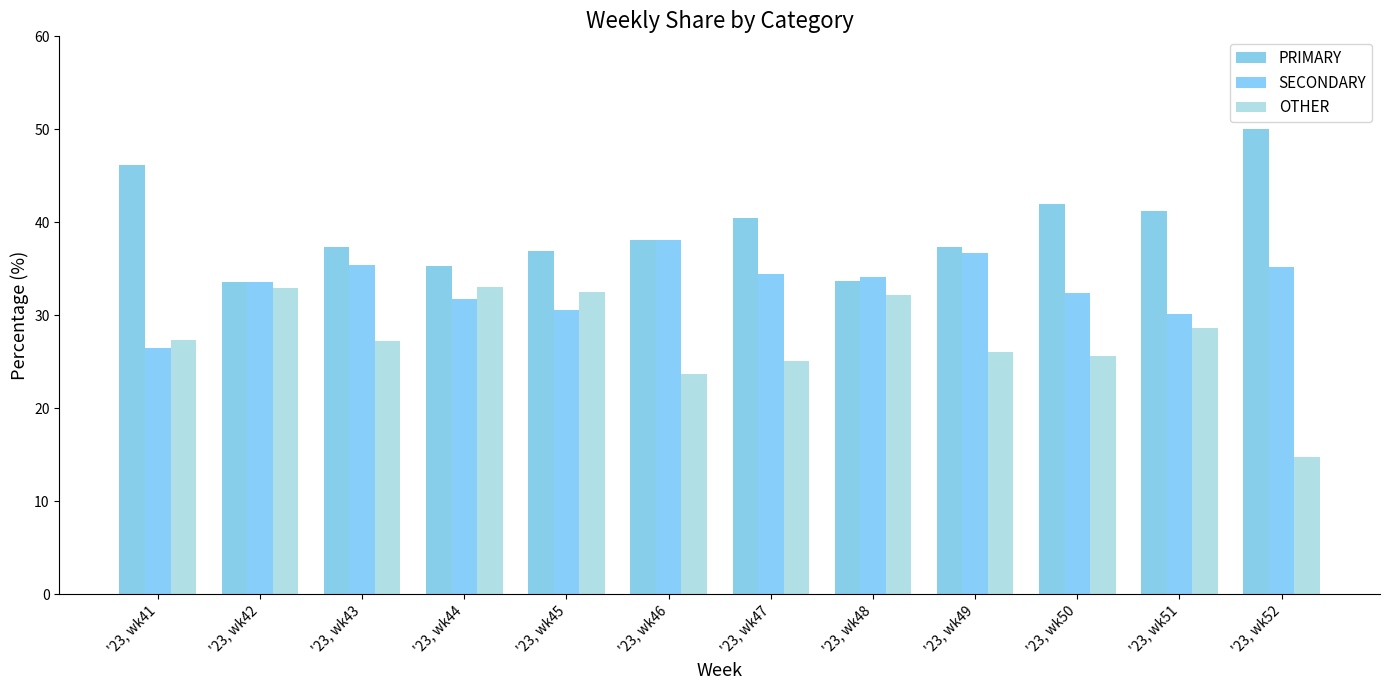

How many groups of bars are there?

12